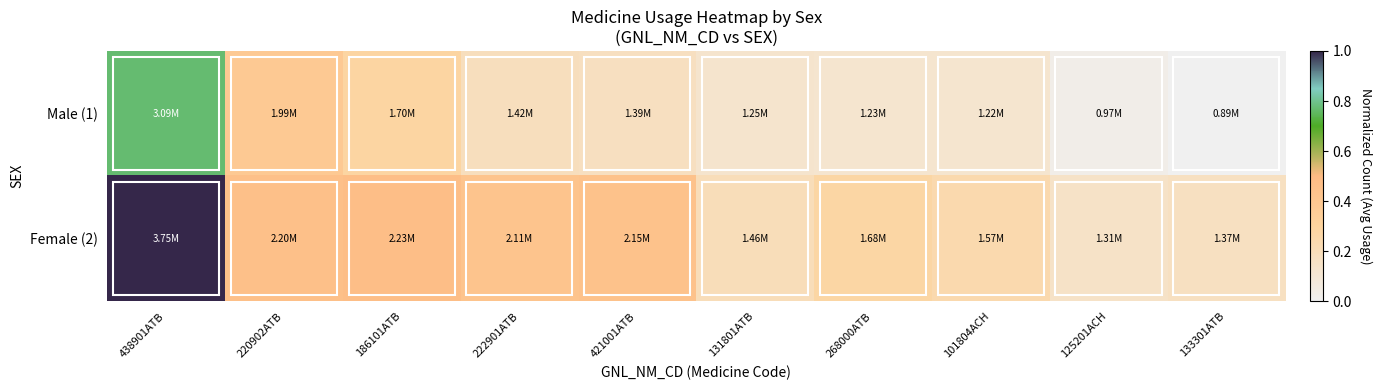

At 186101ATB, list the series in order from largest to smallest.

Female (2), Male (1)